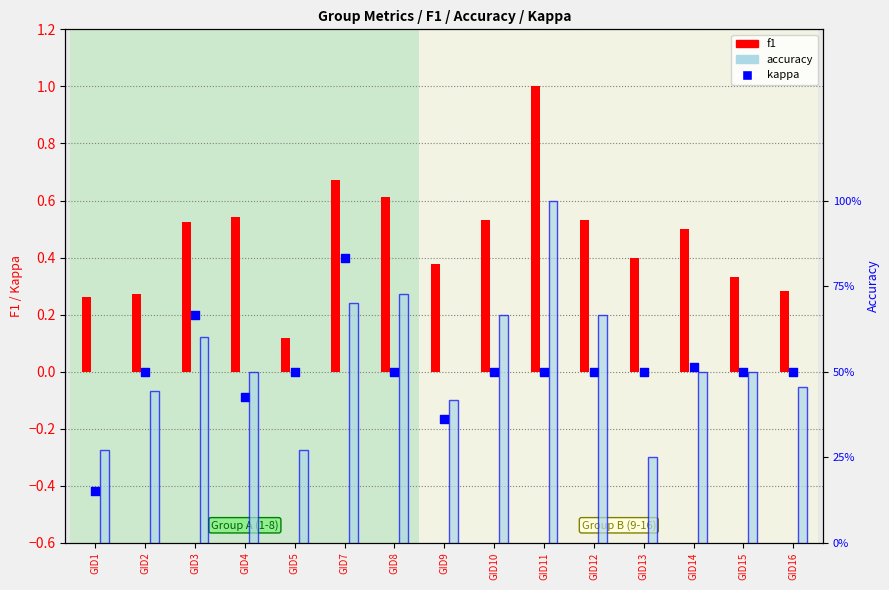

Which series reaches the minimum Y coordinate?

kappa